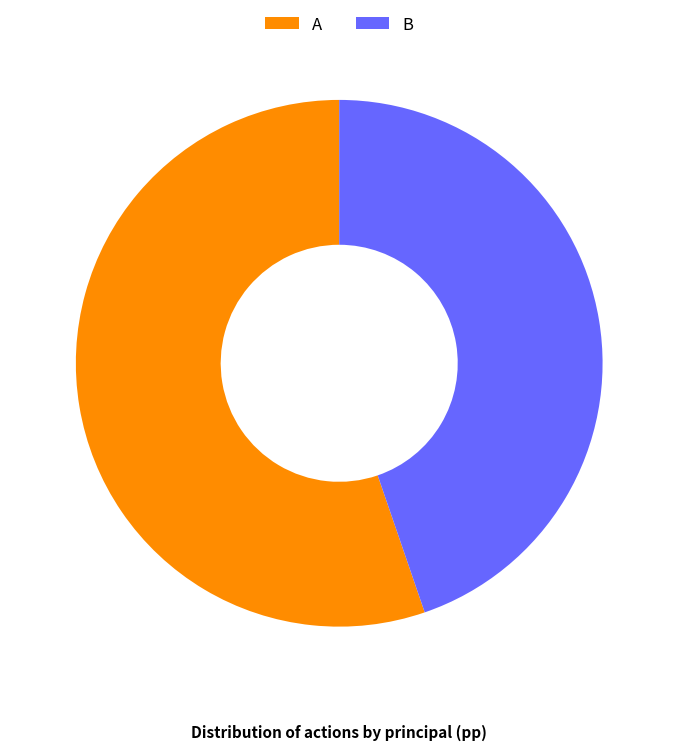

What is the smallest slice in the pie chart?

B